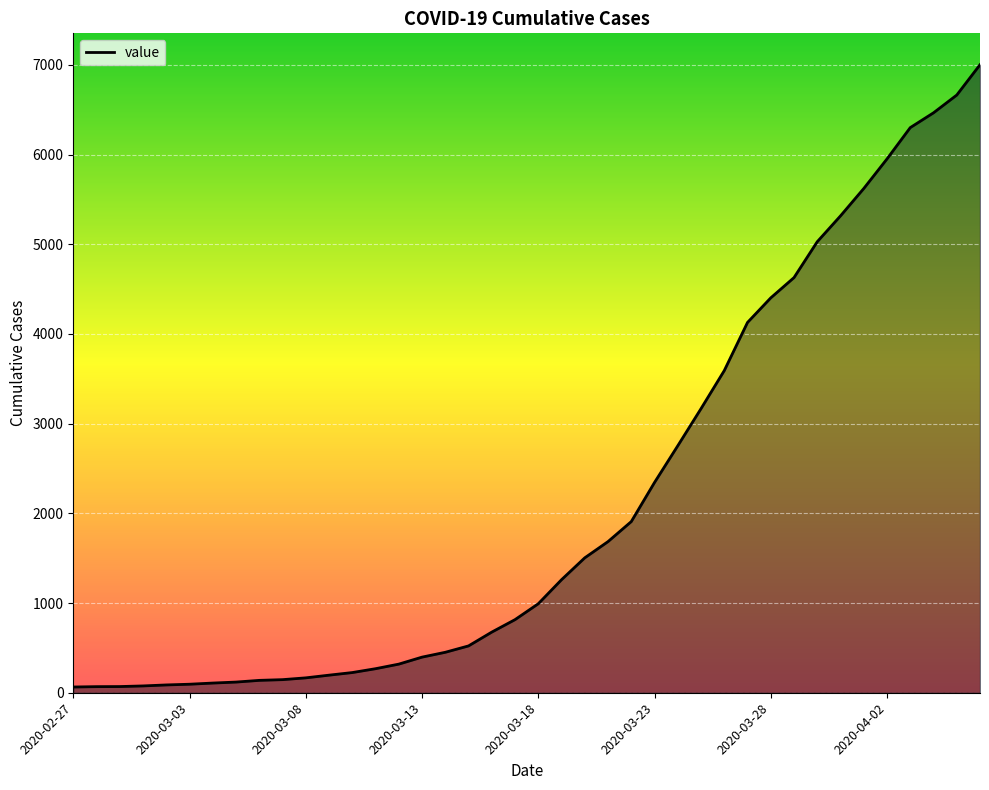

What is the difference between the maximum and minimum values?

6937